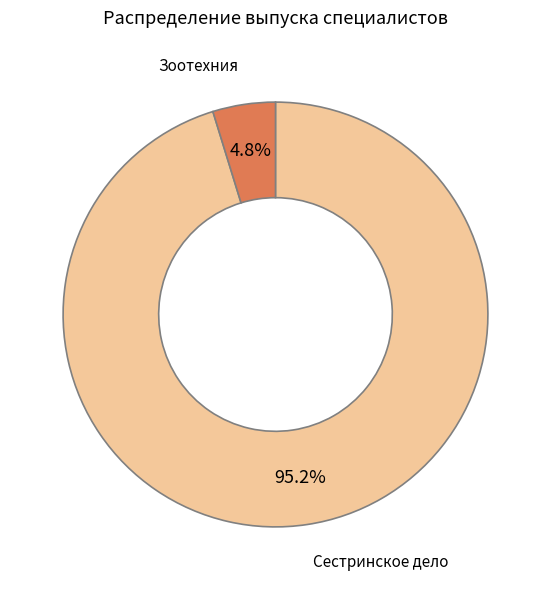

Is there a majority slice in this chart?

Yes